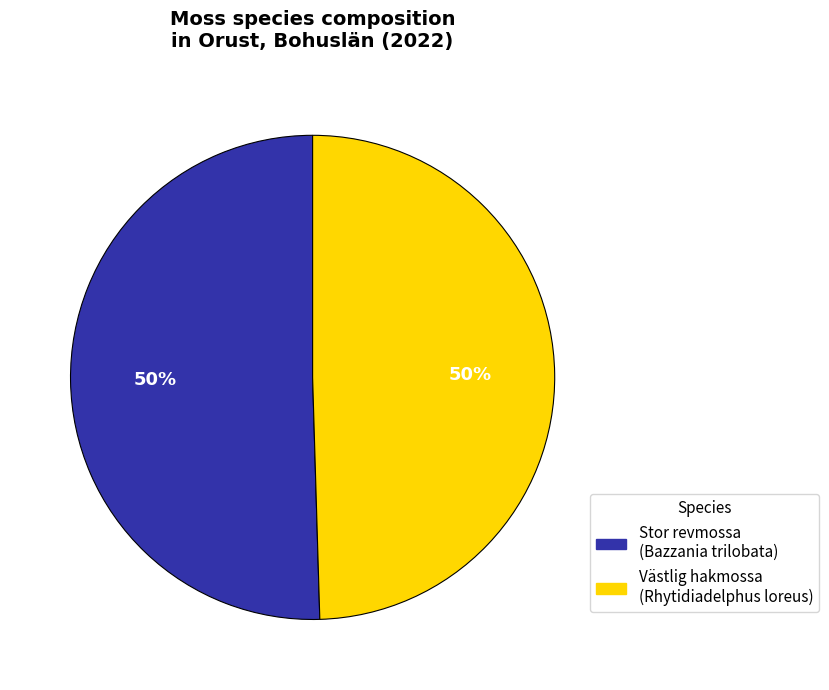

To the nearest percent, what is the average slice percentage?

50%